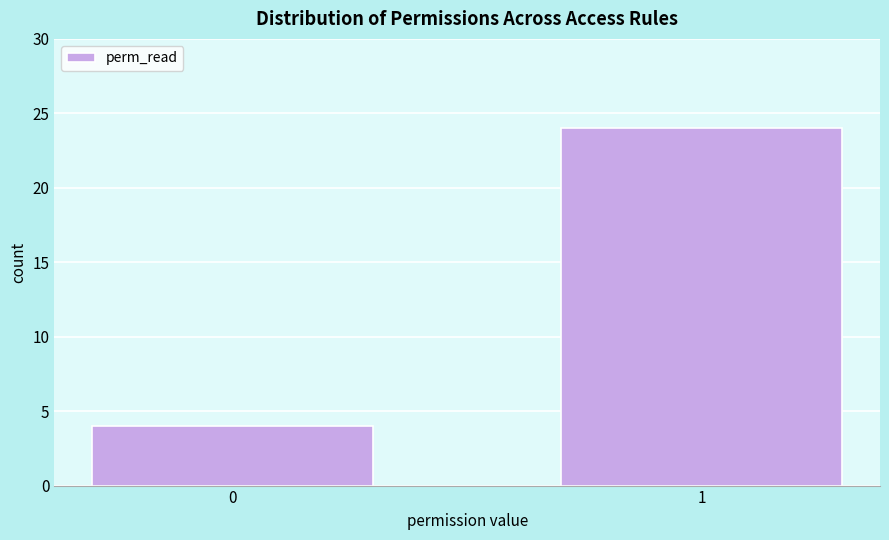

Reading left to right, what are all the values shown in this chart?

0=4	1=24